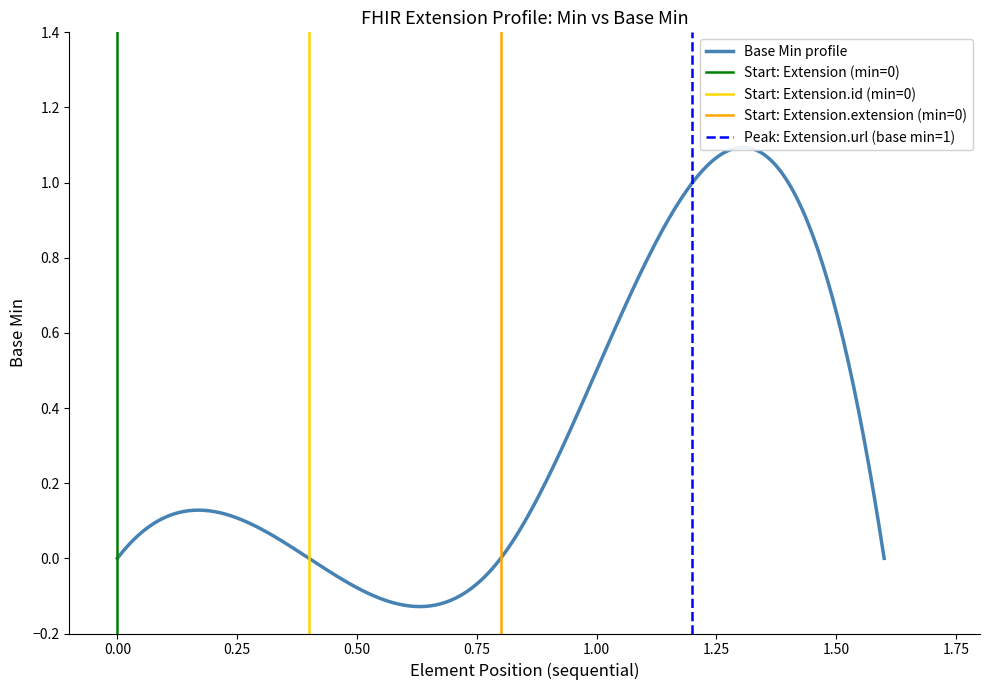

At which category does the chart reach its peak across all series?

Extension.url